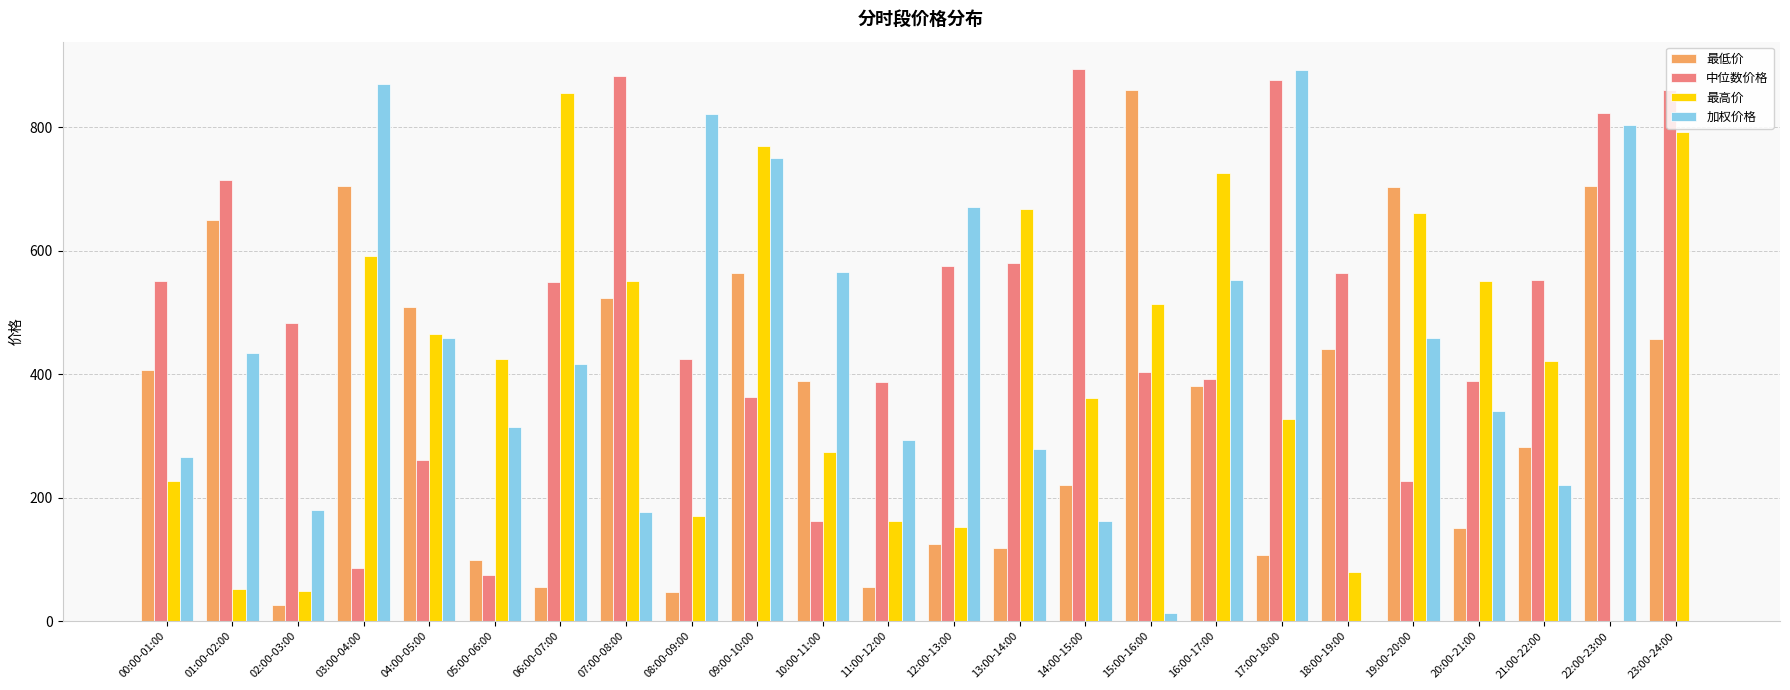

What is the maximum value for 加权价格?

892.8